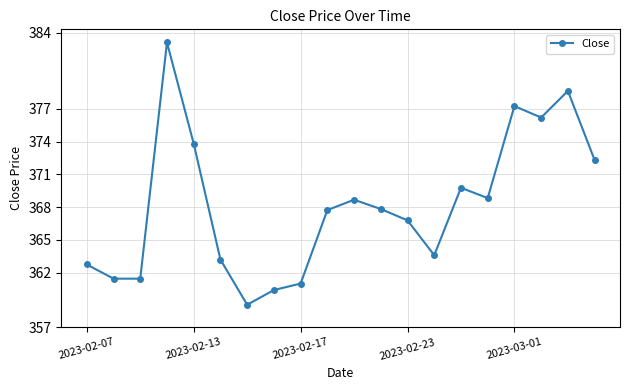

What is the smallest value displayed?

359.1